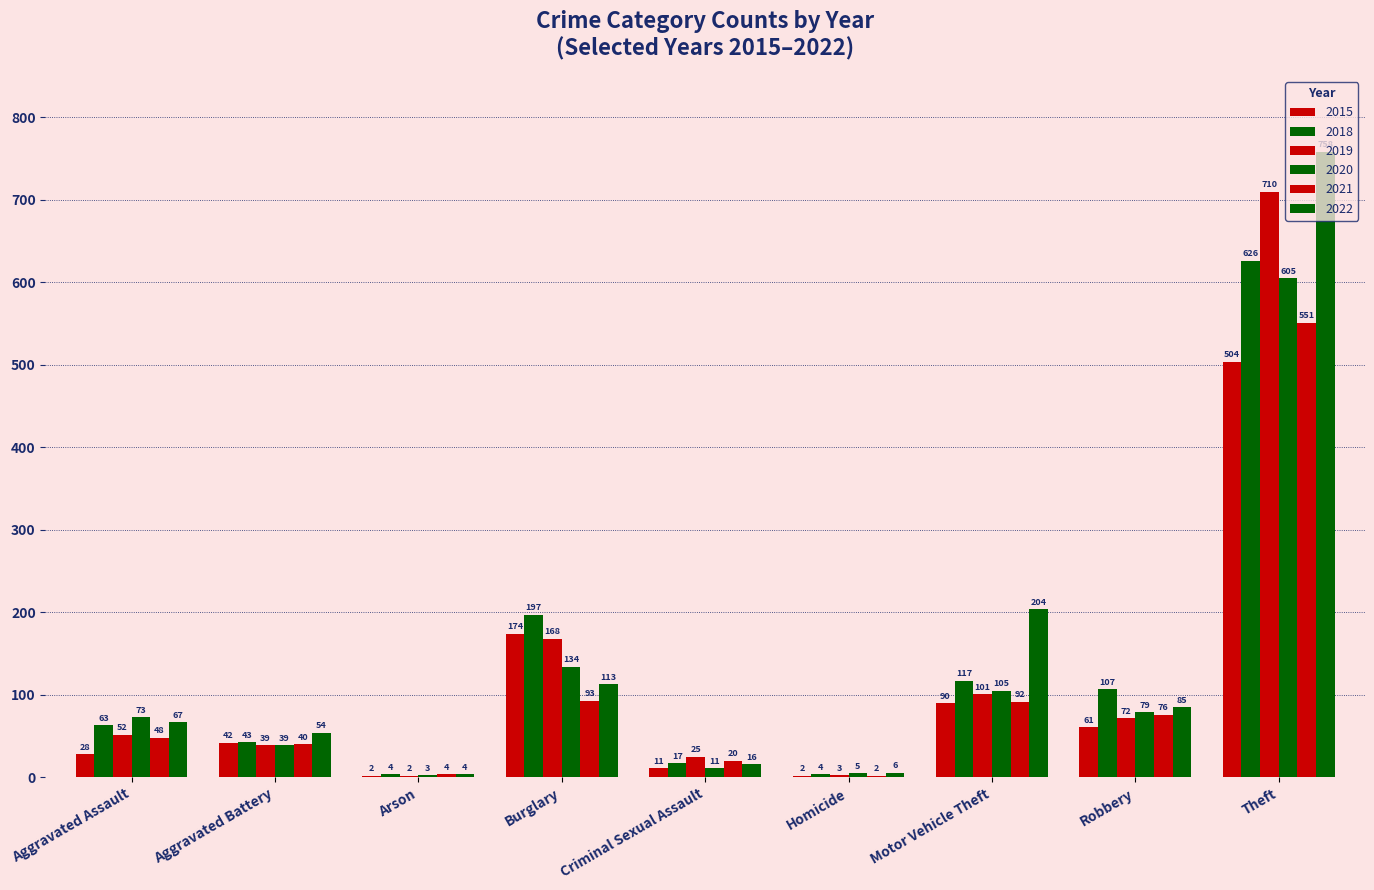

How many data points does each series have?

9